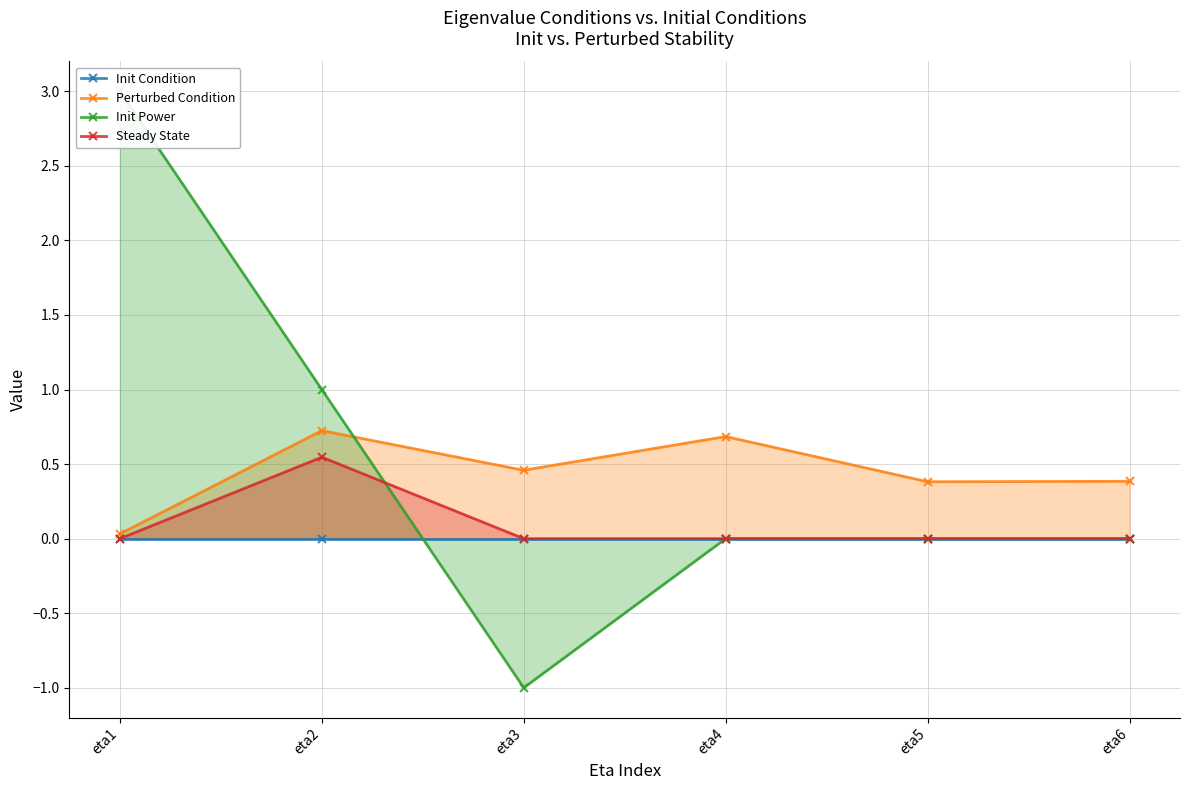

At which category does Perturbed Condition reach its first local peak?

eta2